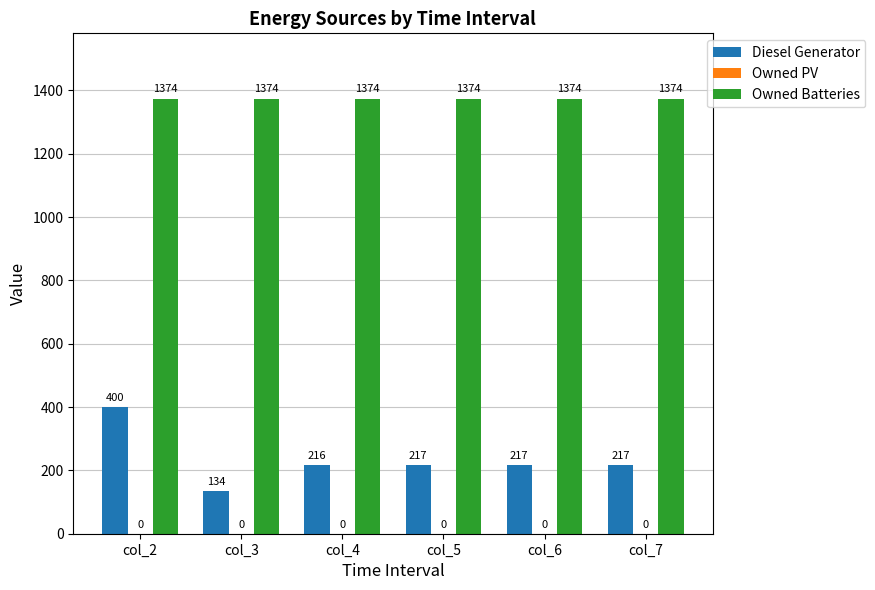

Which series has the largest range (max minus min)?

Diesel Generator